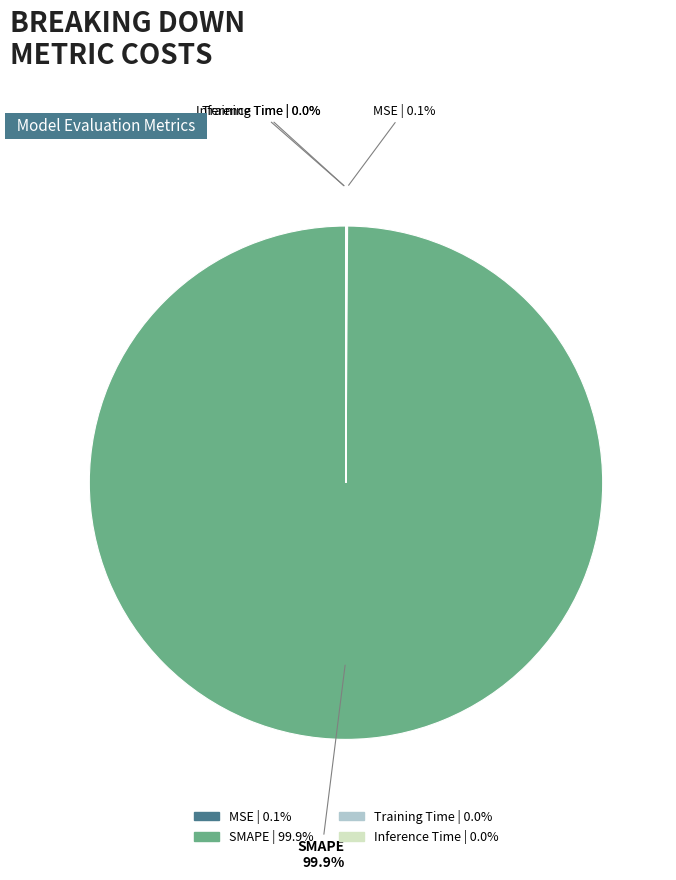

What is the largest slice in the pie chart?

SMAPE